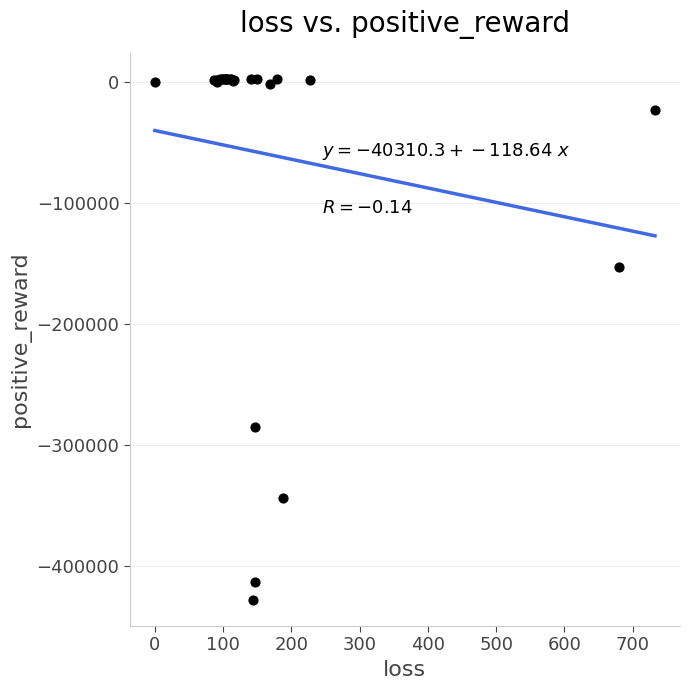

What Y value in the scatter plot is closest to -212747?

-152588.7